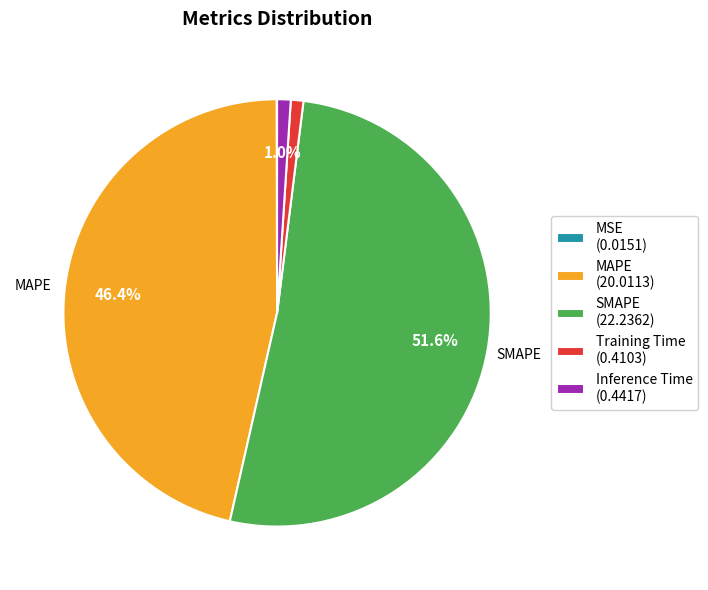

Is it true that Inference Time is 1% of the pie?

True